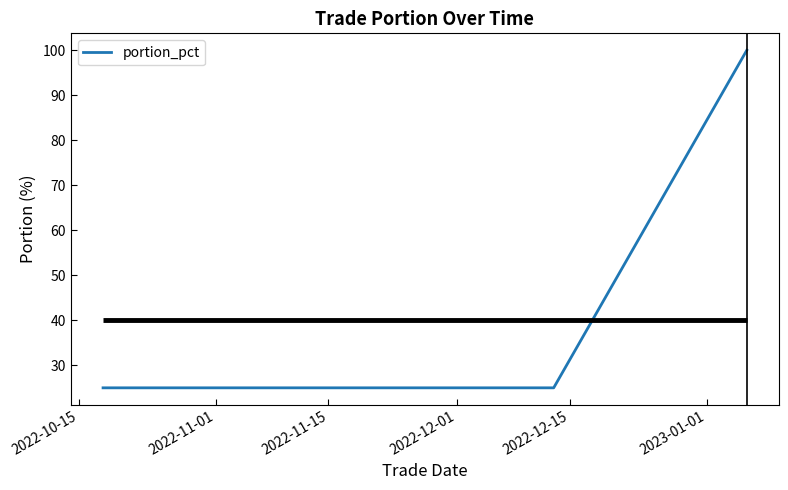

List the labels in order of value, largest first.

2022-12-15, 2022-10-15, 2022-11-01, 2022-11-15, 2022-12-01